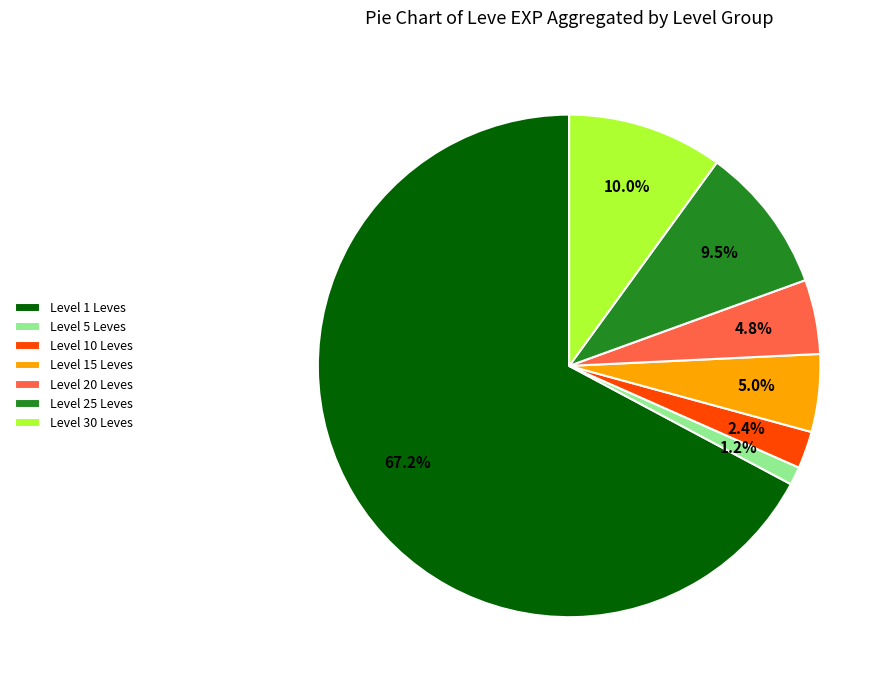

Which has a higher value, Level 30 Leves or Level 1 Leves?

Level 1 Leves